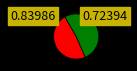

Does any single category account for the majority?

Yes